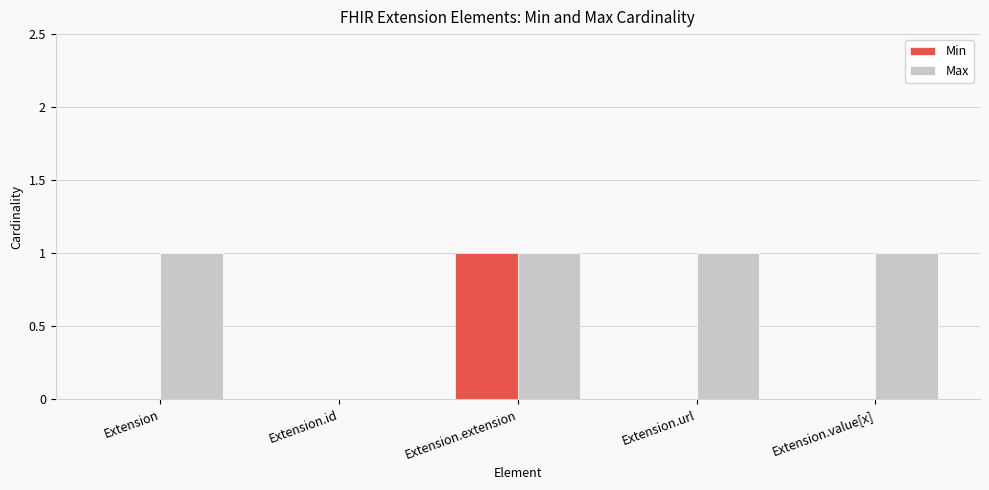

How many values in Max are above zero?

4